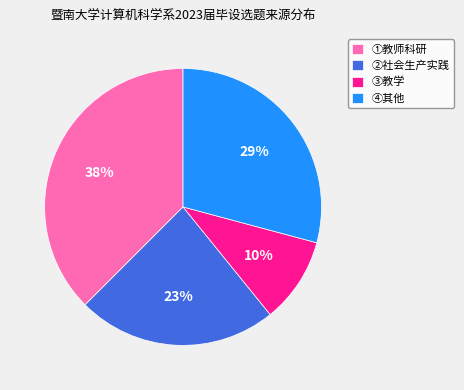

Rank the categories by value from highest to lowest.

①教师科研, ④其他, ②社会生产实践, ③教学